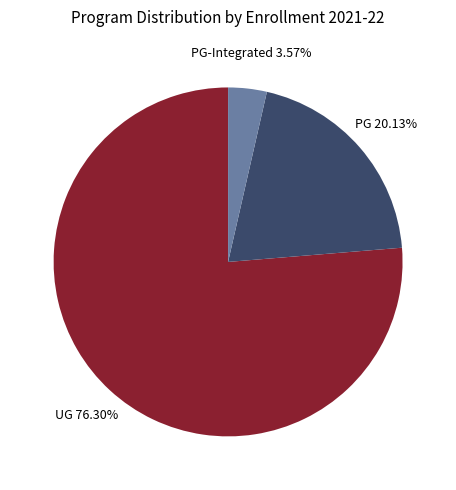

Is there a majority slice in this chart?

Yes